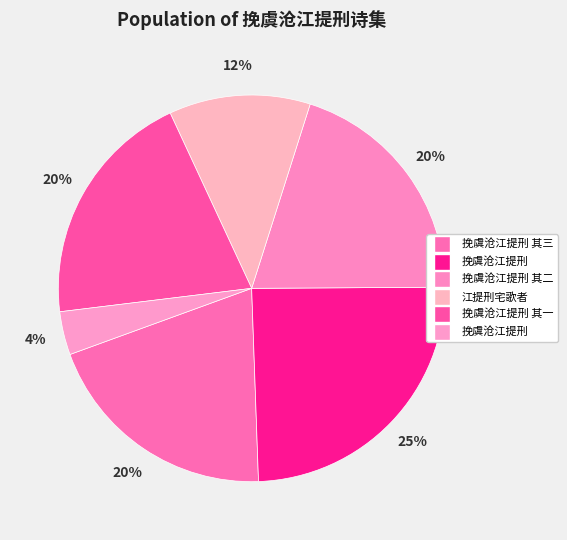

Rank the categories by value from lowest to highest.

挽虞沧江提刑, 江提刑宅歌者, 挽虞沧江提刑 其三, 挽虞沧江提刑 其二, 挽虞沧江提刑 其一, 挽虞沧江提刑